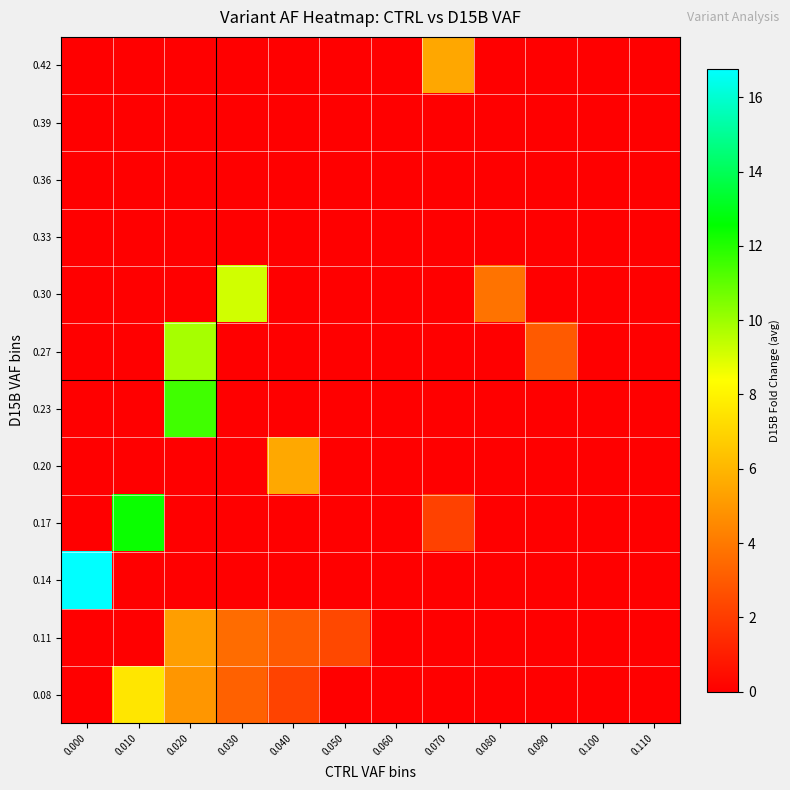

At 0.000, list the series in order from smallest to largest.

0.08, 0.11, 0.17, 0.20, 0.23, 0.27, 0.30, 0.33, 0.36, 0.39, 0.42, 0.14